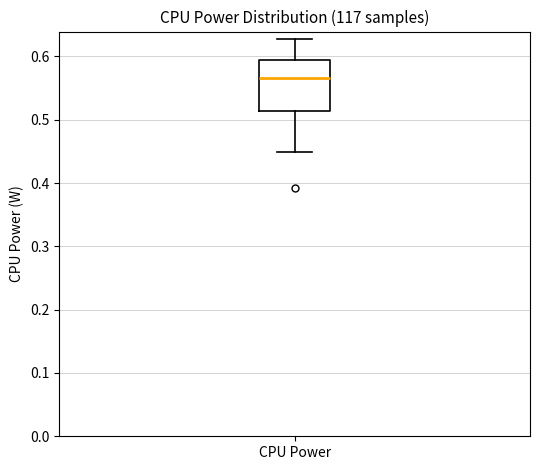

Read this box plot against the y-axis: the position of the median line, the range covered by the box, and the ends of both whiskers. The values are not printed on the chart, so give them approximately, as read against the axis.

median 0.57, box 0.51 to 0.59, whiskers 0.45 to 0.63